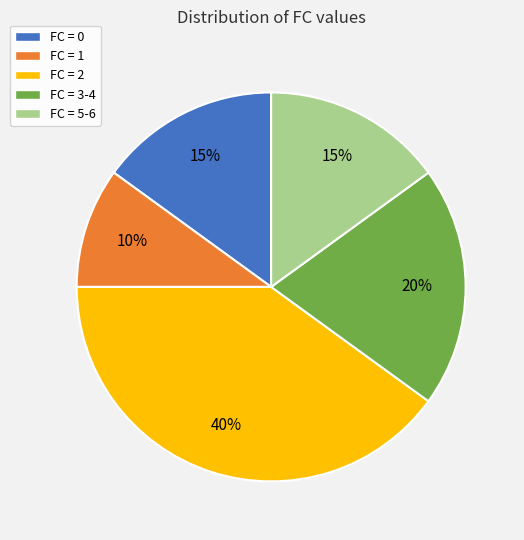

Does any single category account for the majority?

No